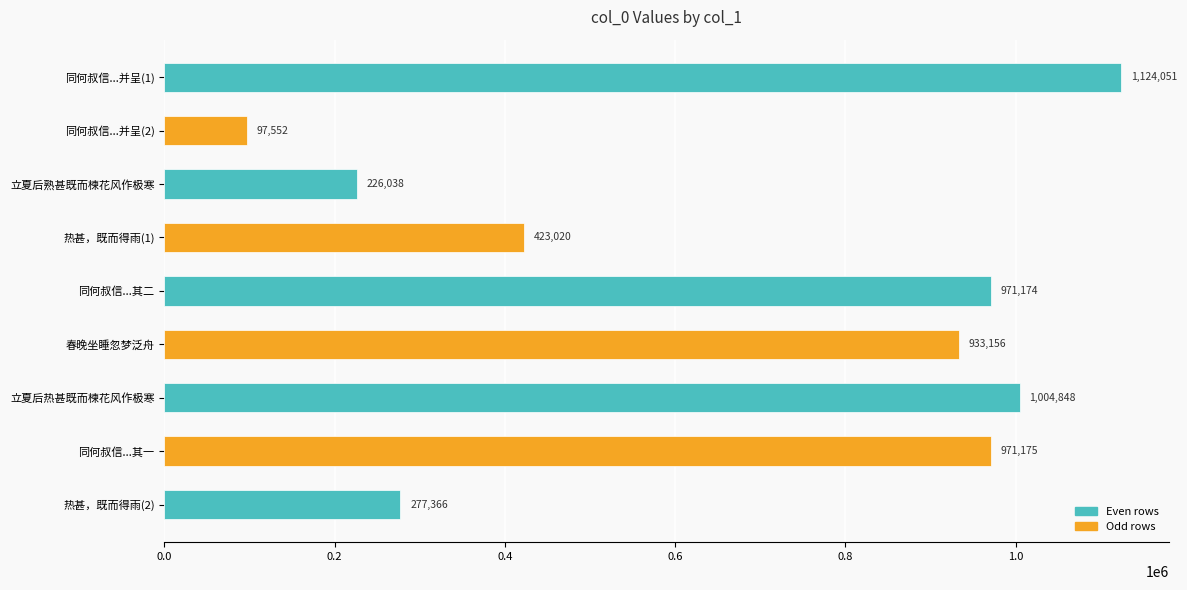

What is the sum of all values?

6028380